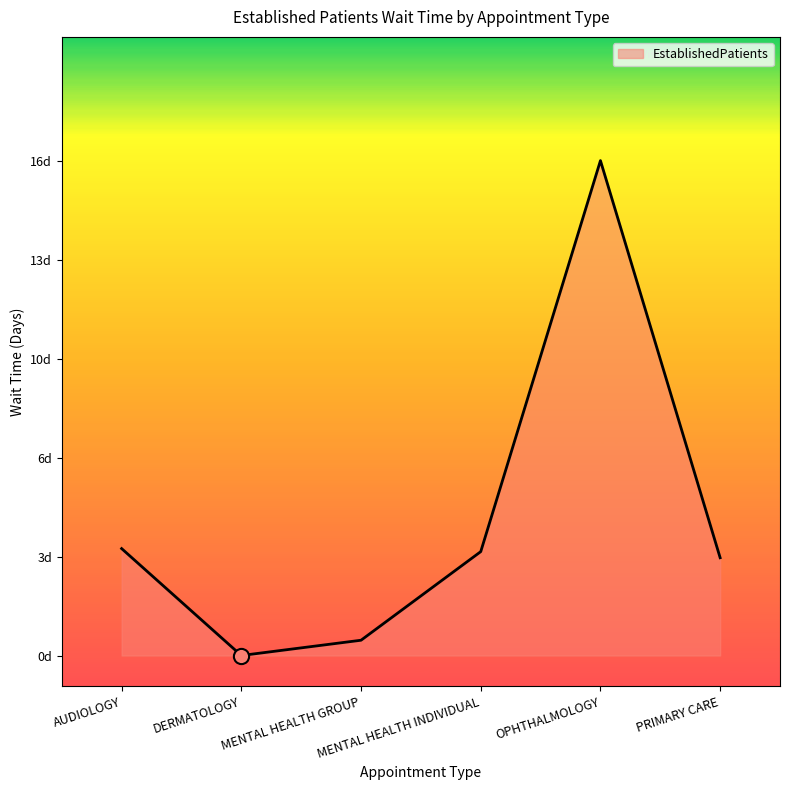

What is the change in value from AUDIOLOGY to MENTAL HEALTH INDIVIDUAL?

-0.1